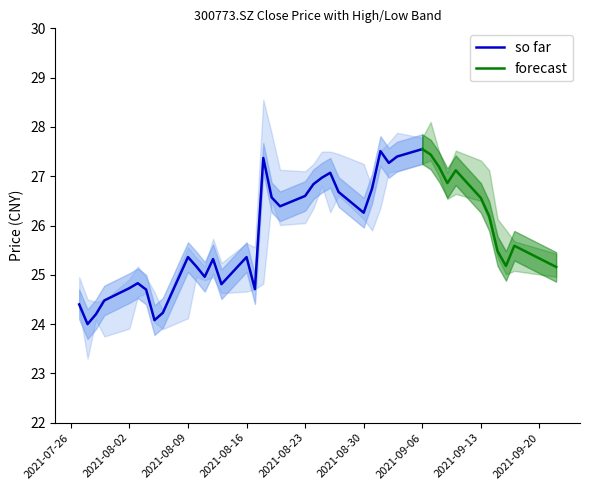

What is the highest value of the so far series?

27.6